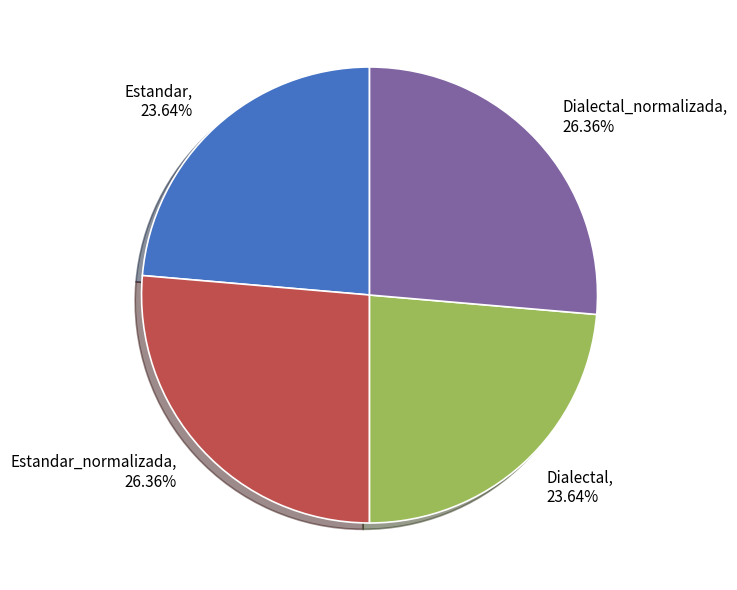

Between Dialectal_normalizada and Estandar, which is larger?

Dialectal_normalizada